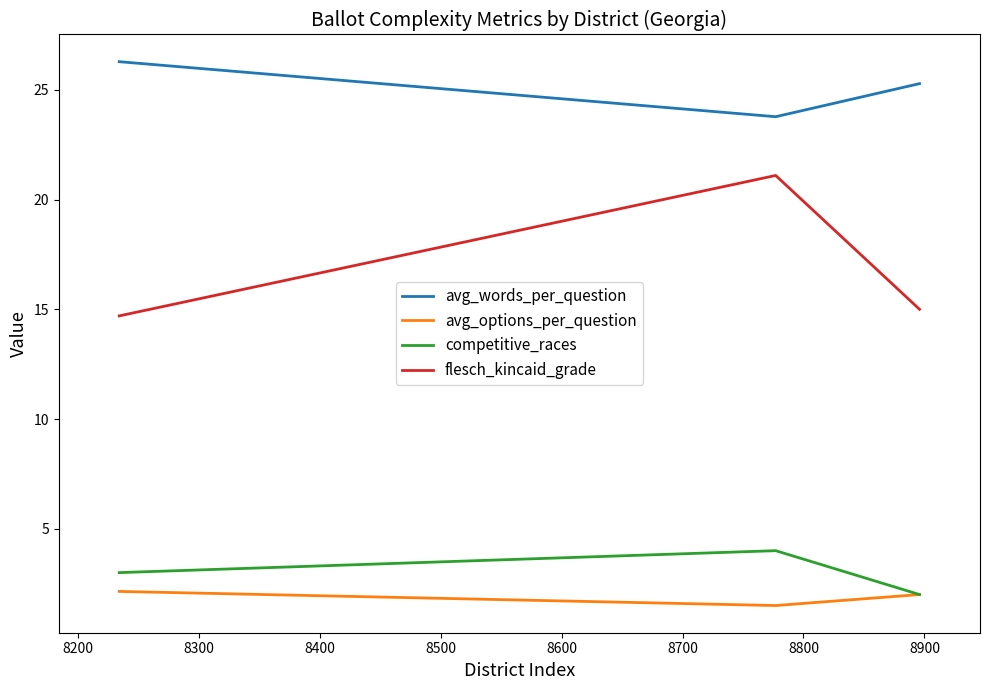

Rank the series by their maximum value, from lowest to highest.

avg_options_per_question, competitive_races, flesch_kincaid_grade, avg_words_per_question